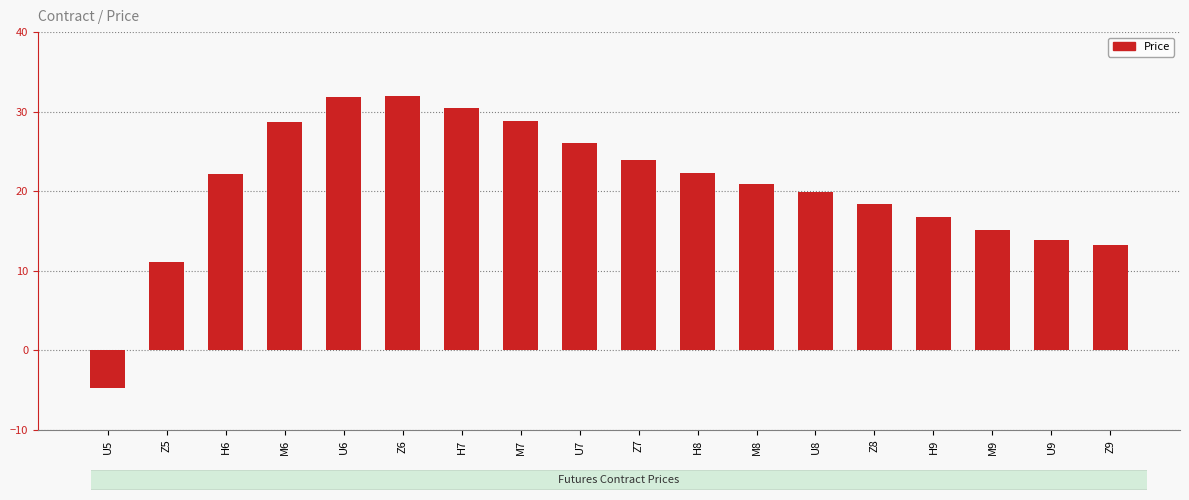

Between Z6 and Z5, which is larger?

Z6